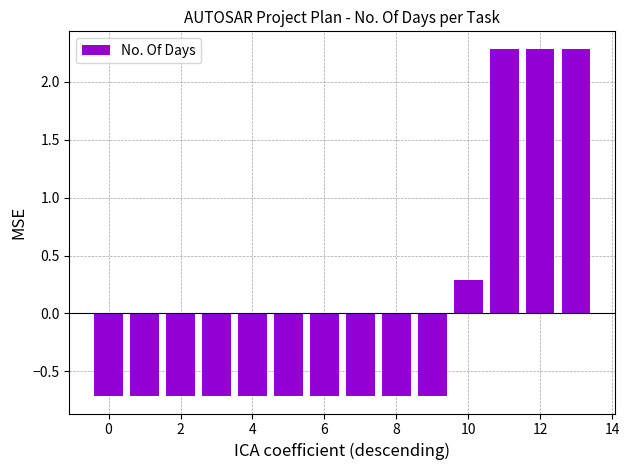

What is the difference between the maximum and minimum values?

3.0